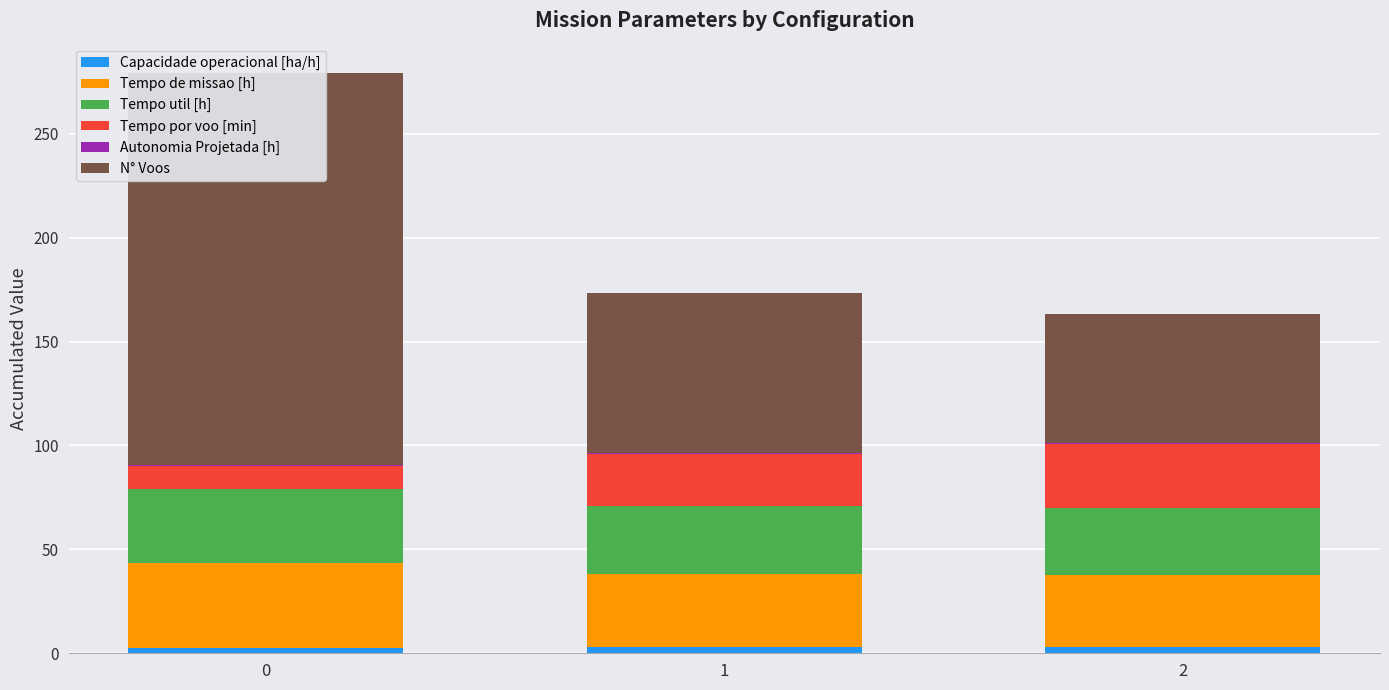

What is the lowest value of the Capacidade operacional [ha/h] series?

2.5